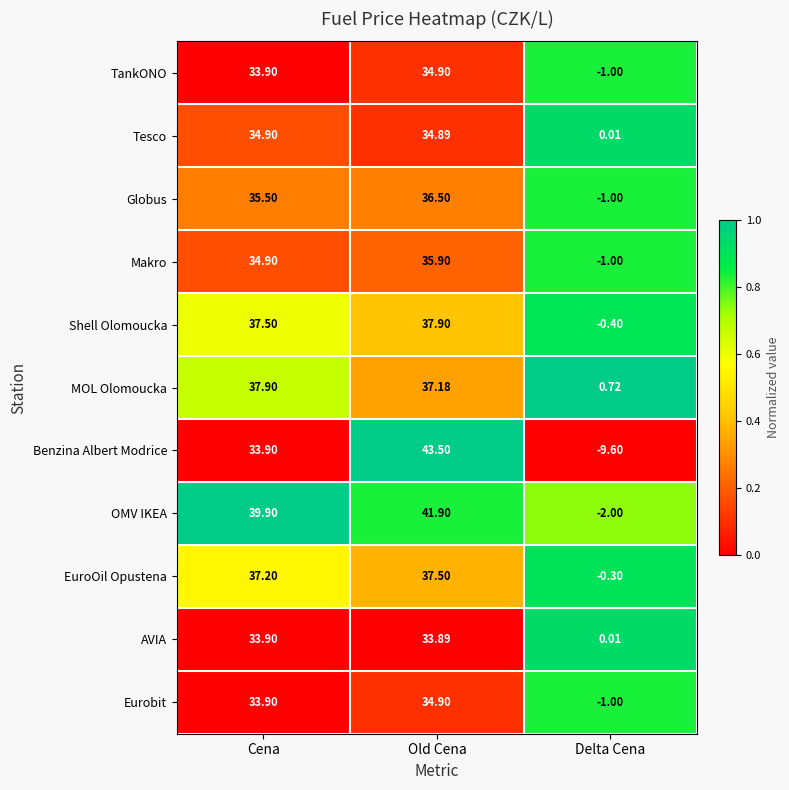

Which series has the largest total across all categories?

OMV IKEA